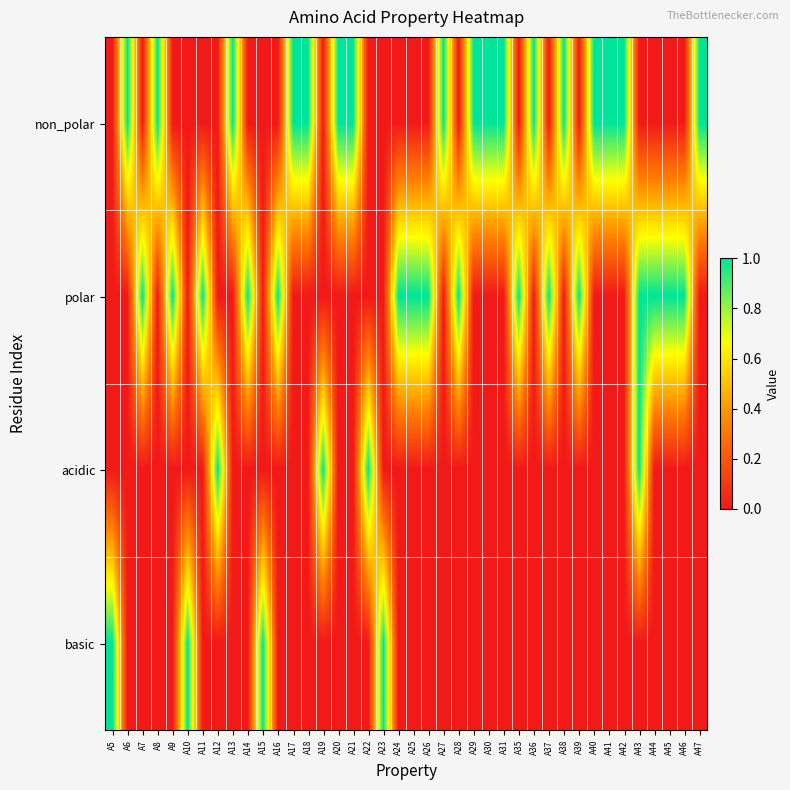

Between A18 and A37, which is larger?

A18